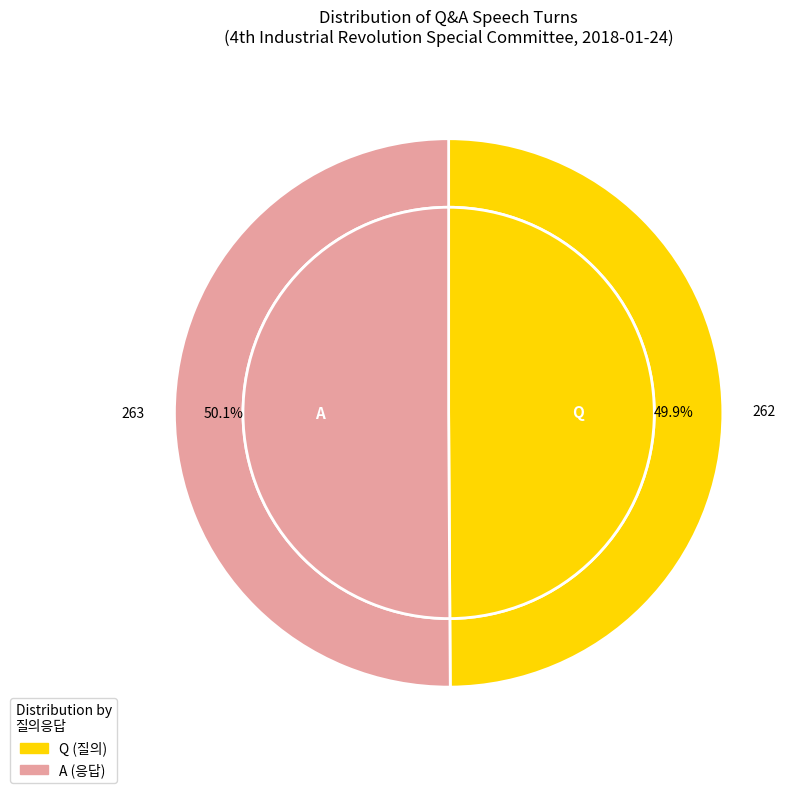

The A slice represents 61% of the pie. True or false?

False